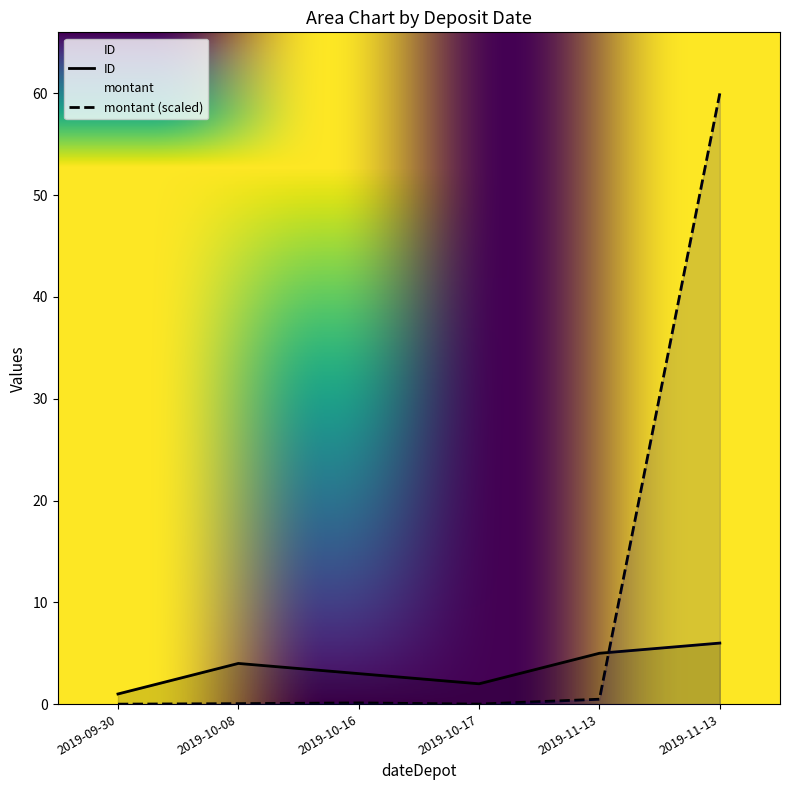

At which category does montant reach its first local peak?

2019-10-16